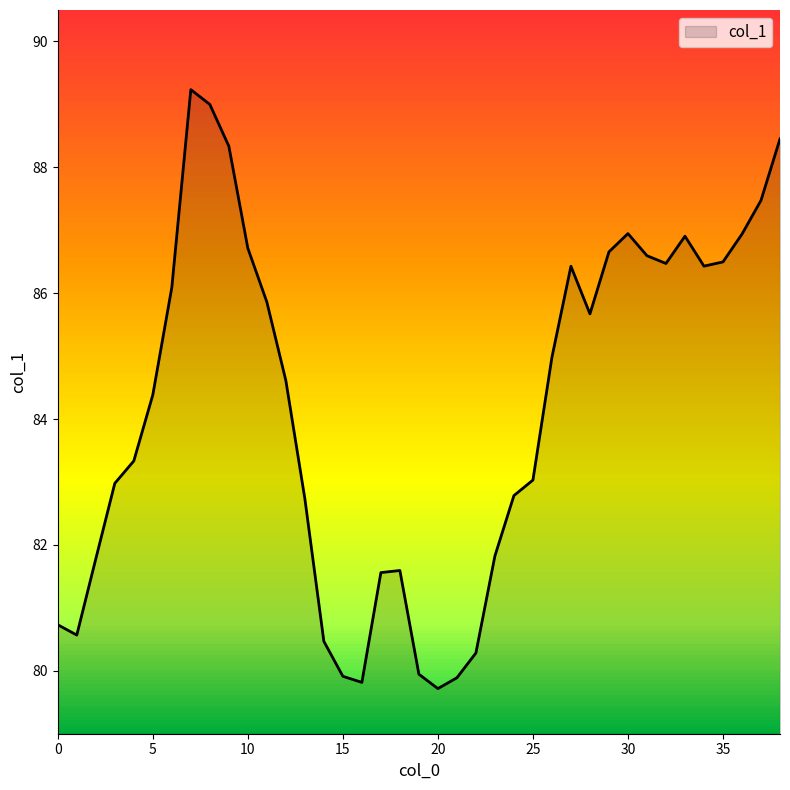

What is the difference between the maximum and minimum values?

9.5